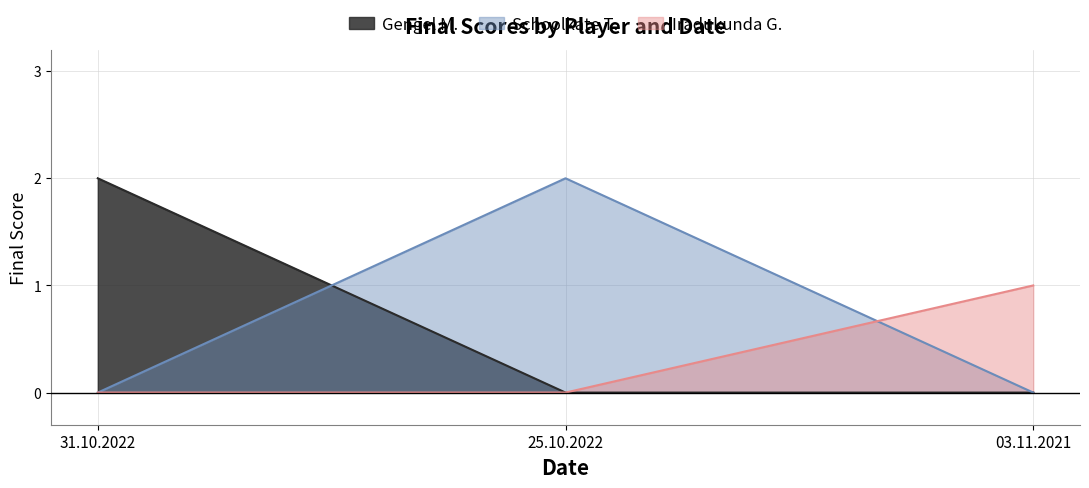

Is the value of Schoolkate T. at 03.11.2021 greater than the value of Gengel M. at 03.11.2021?

No